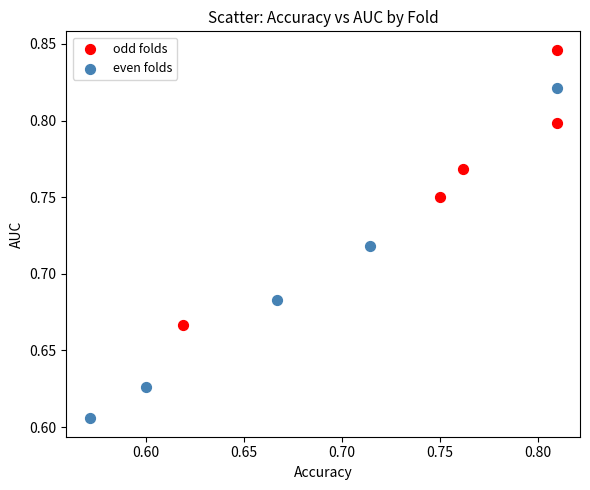

Which series has the widest spread of Y values?

even folds